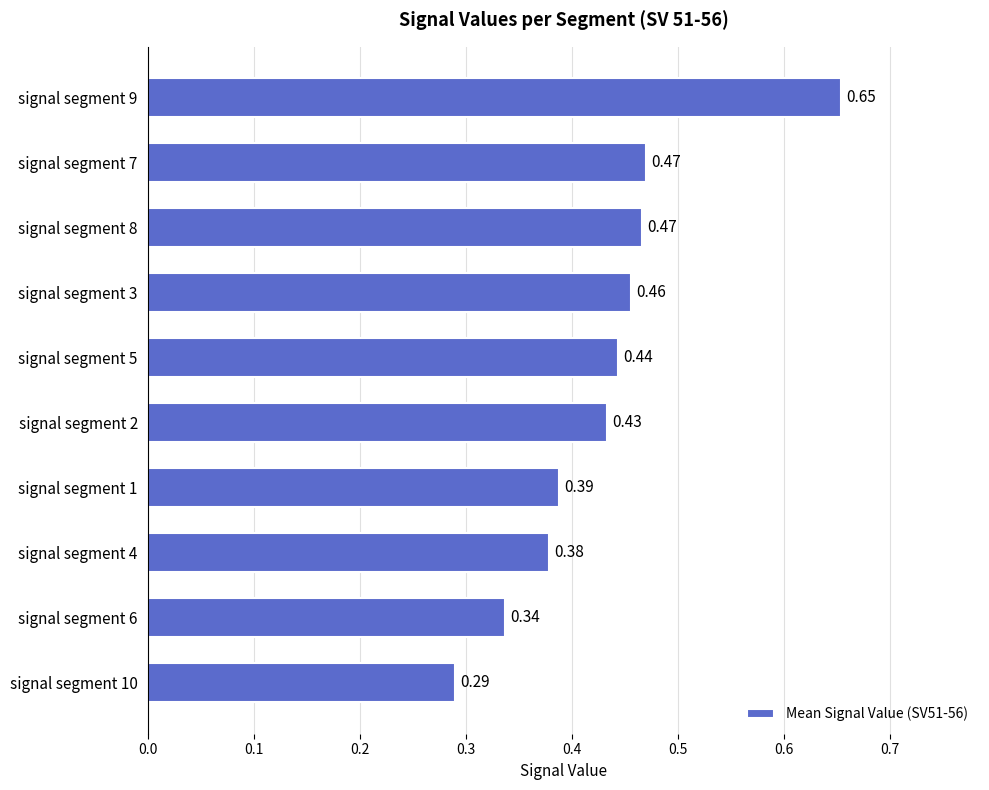

What is the sum of the values at signal segment 8 and signal segment 10?

0.8